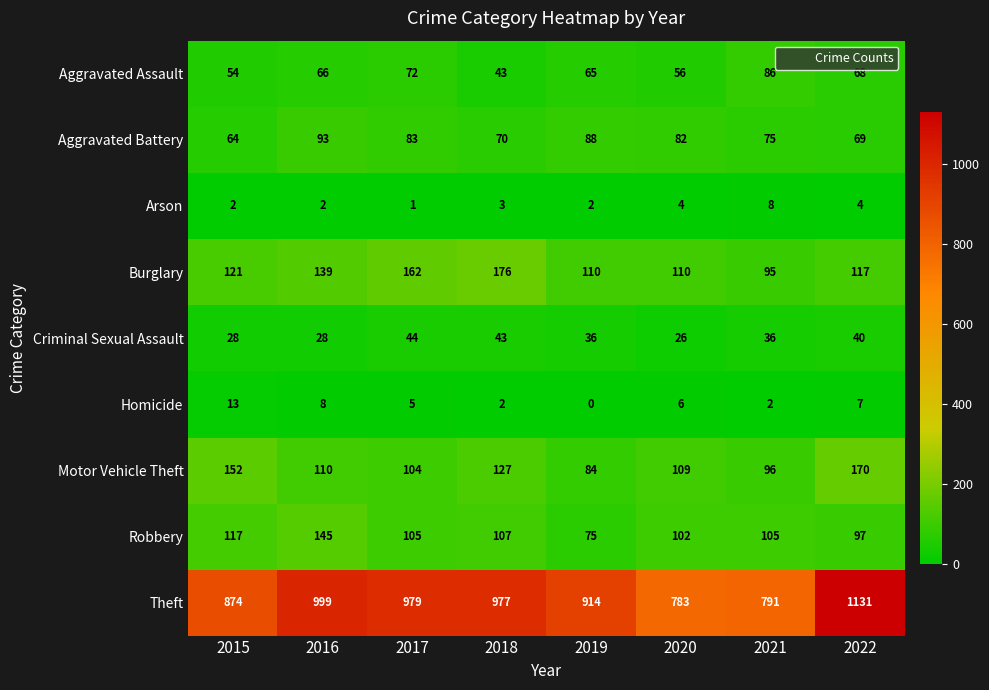

What is the sum of the Burglary values at 2015 and 2016?

260